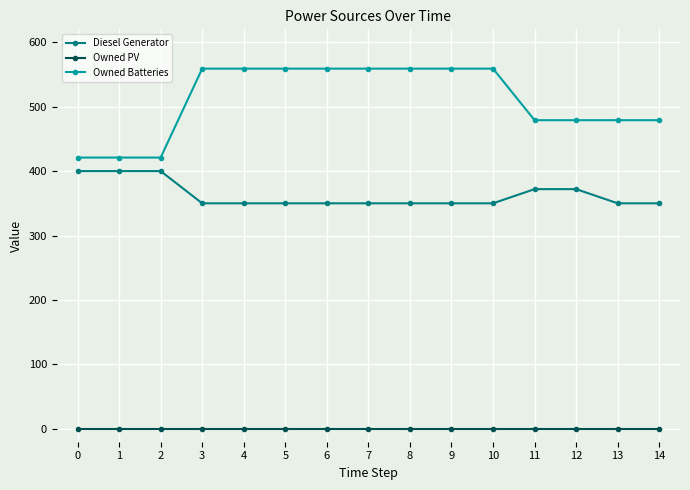

What is the value of the Owned Batteries point at the 8th from the left?

559